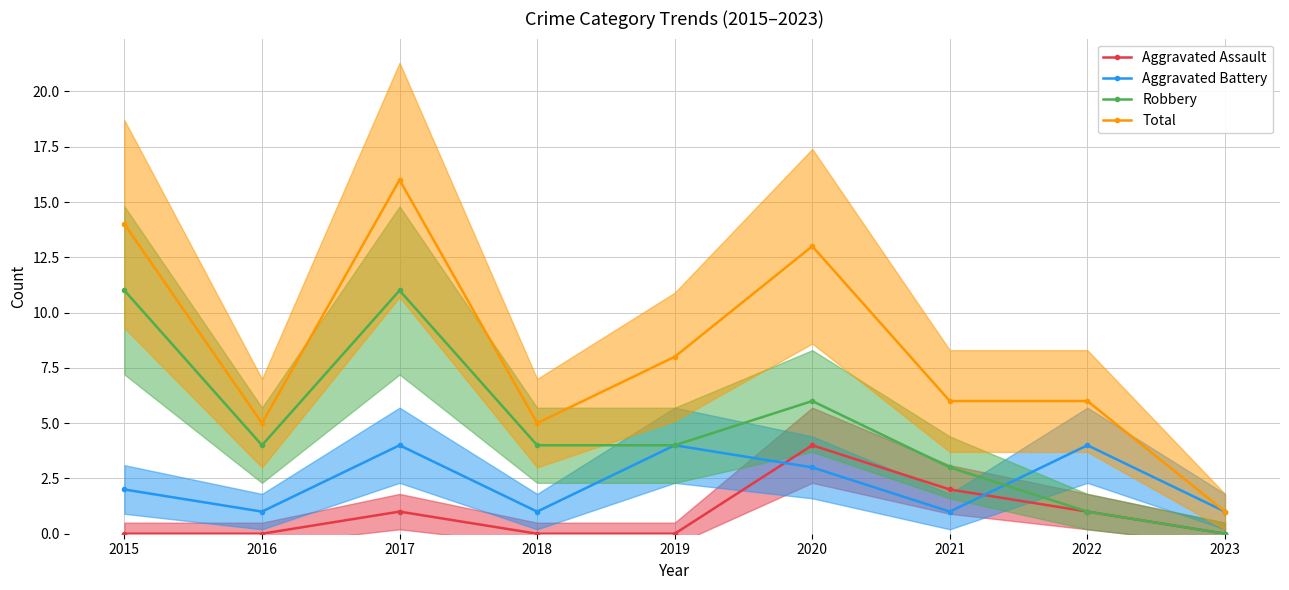

Rank the series by their average value, from highest to lowest.

Total, Robbery, Aggravated Battery, Aggravated Assault